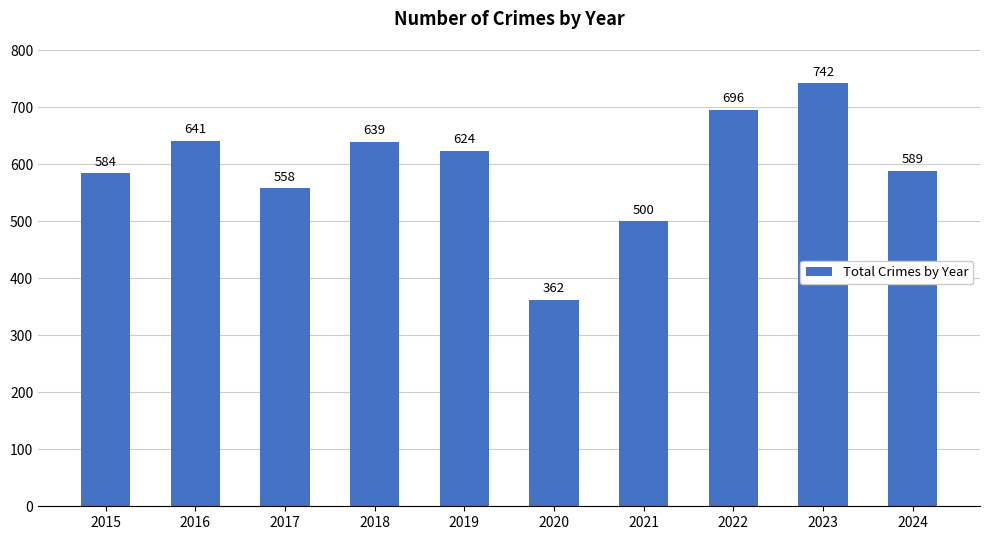

What is the greatest value displayed?

742